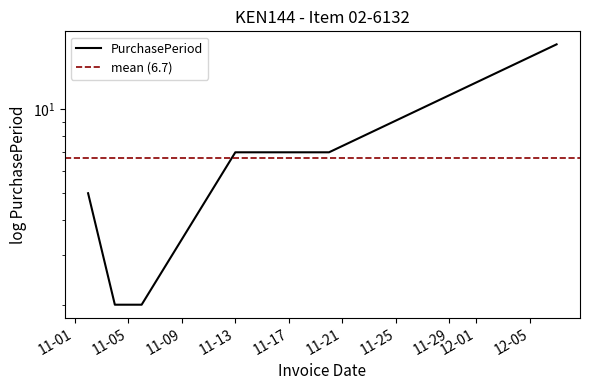

Between 2017-11-02 and 2017-12-07, which is larger?

2017-12-07